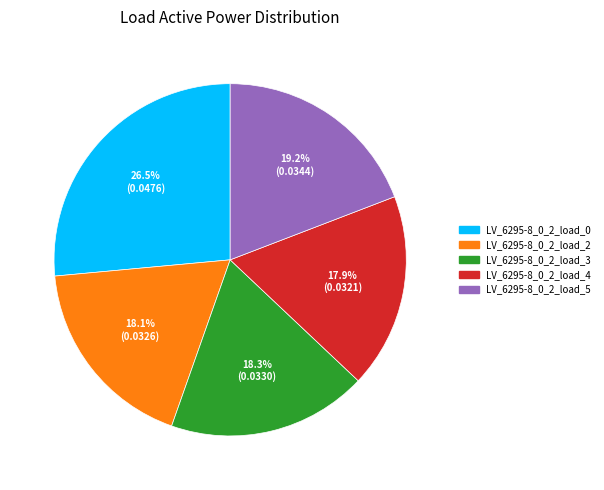

Is the sum of LV_6295-8_0_2_load_0 and LV_6295-8_0_2_load_4 greater than half?

No